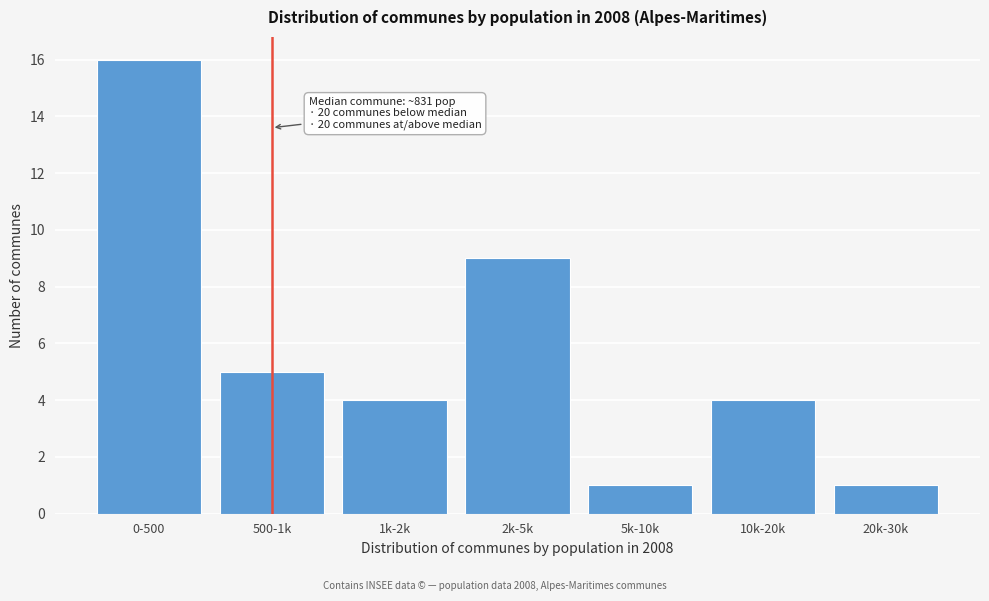

Reading right to left, what are all the values shown in this chart?

1	4	1	9	4	5	16